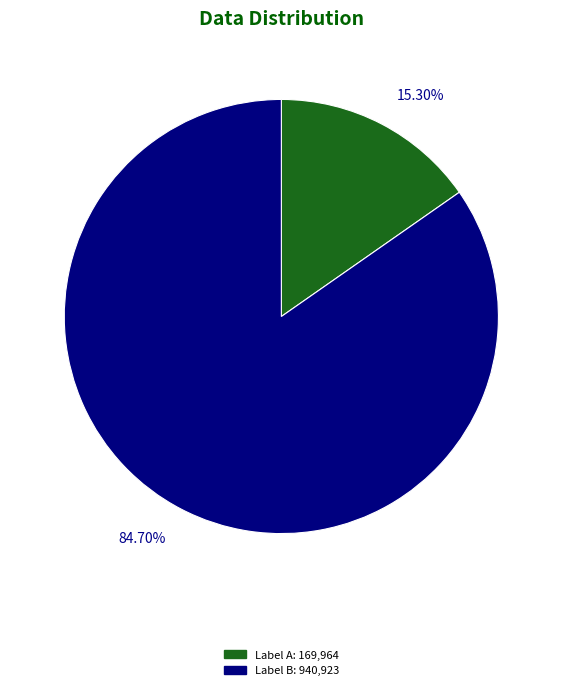

Is there a majority slice in this chart?

Yes